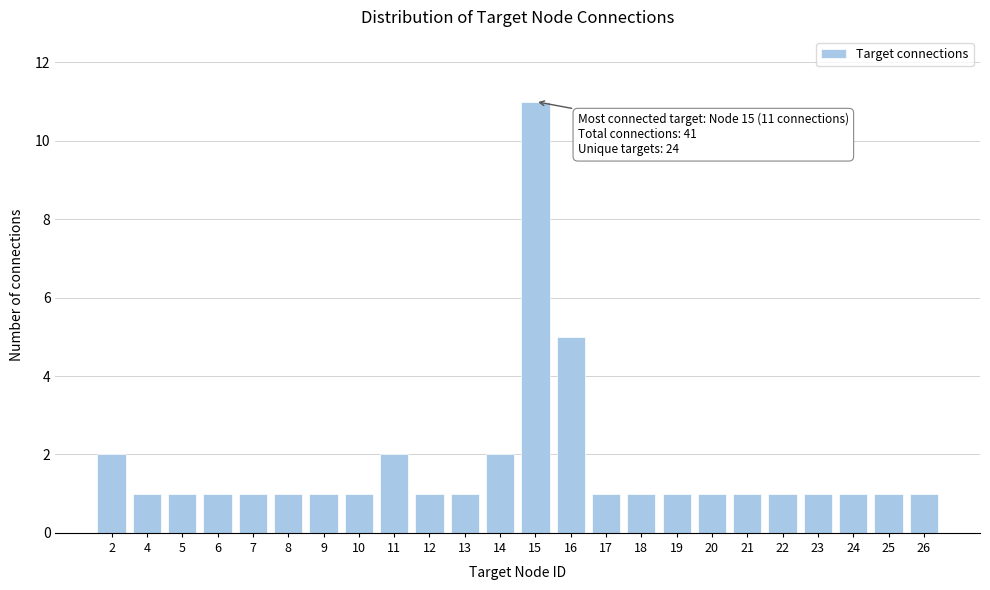

Reading left to right, transcribe all the data shown in this chart.

2=2	4=1	5=1	6=1	7=1	8=1	9=1	10=1	11=2	12=1	13=1	14=2	15=11	16=5	17=1	18=1	19=1	20=1	21=1	22=1	23=1	24=1	25=1	26=1